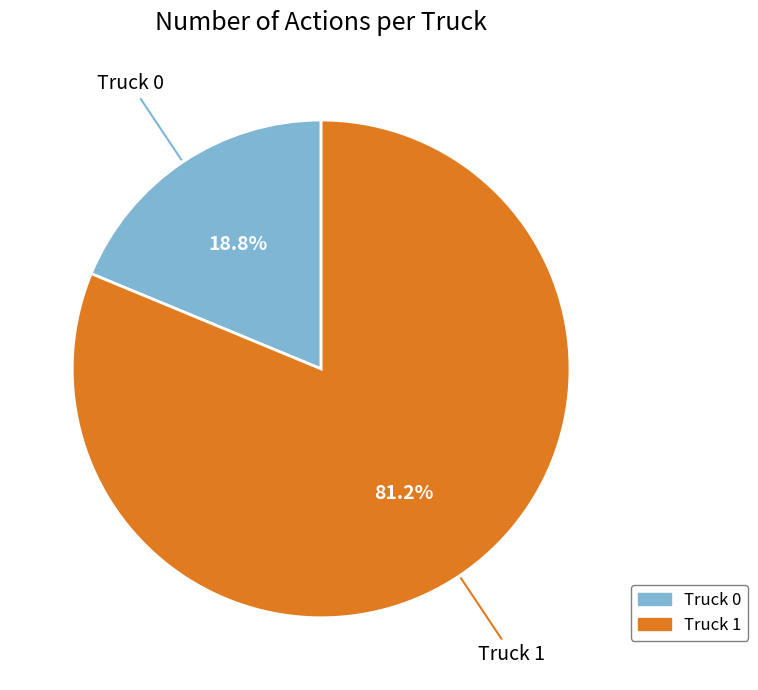

To the nearest percent, what is the difference between the largest and smallest slice percentages?

62%